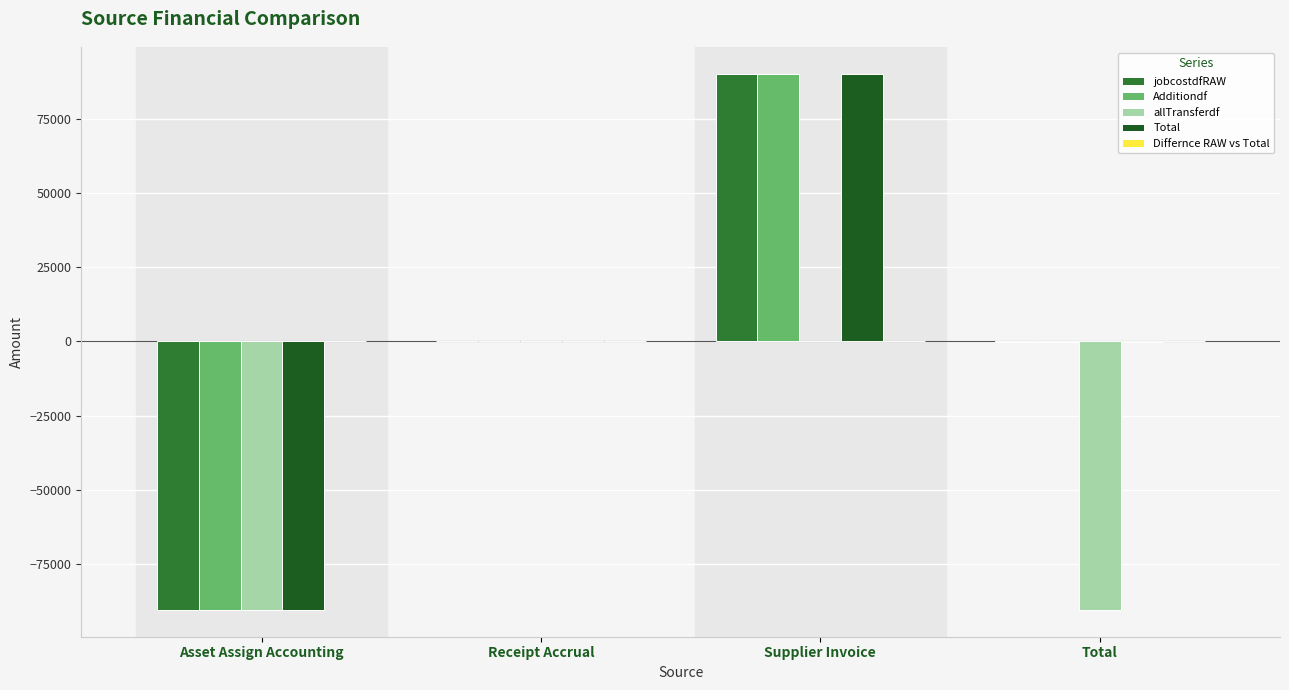

What is the sum of the allTransferdf values at Total and Asset Assign Accounting?

-180623.9